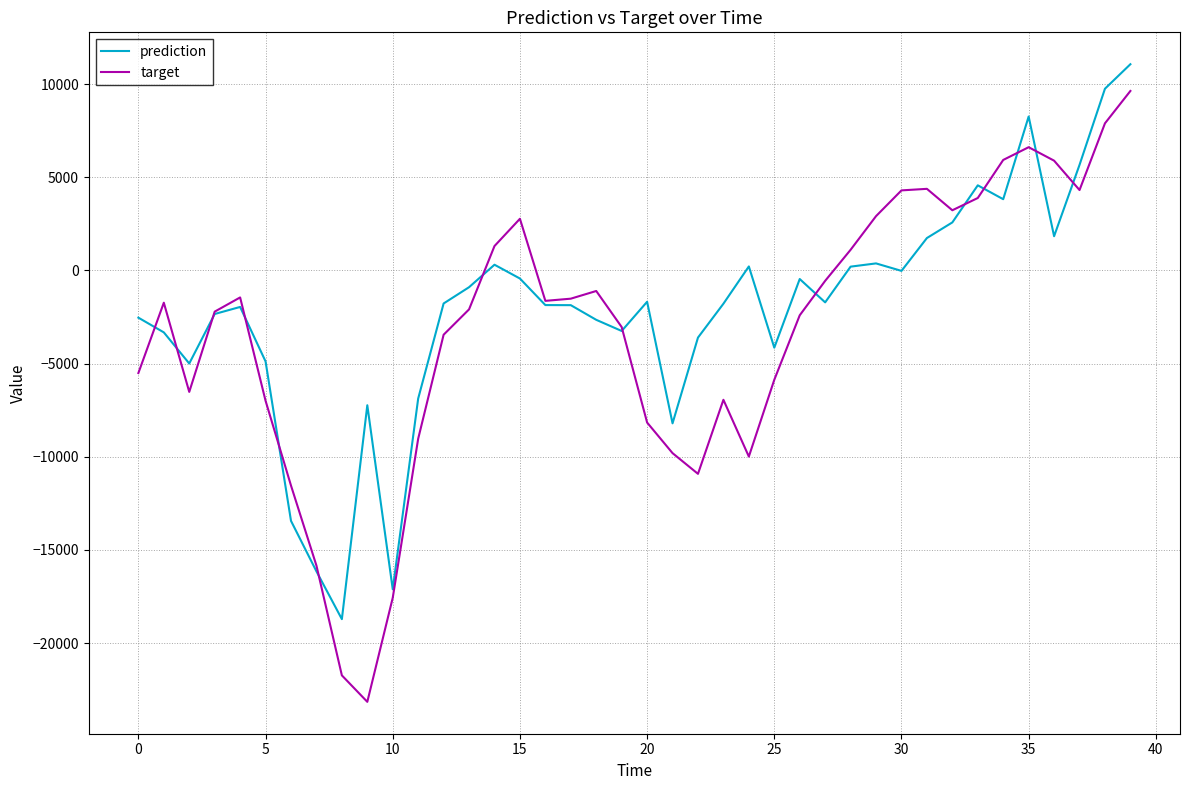

Which series has the widest spread of values?

target